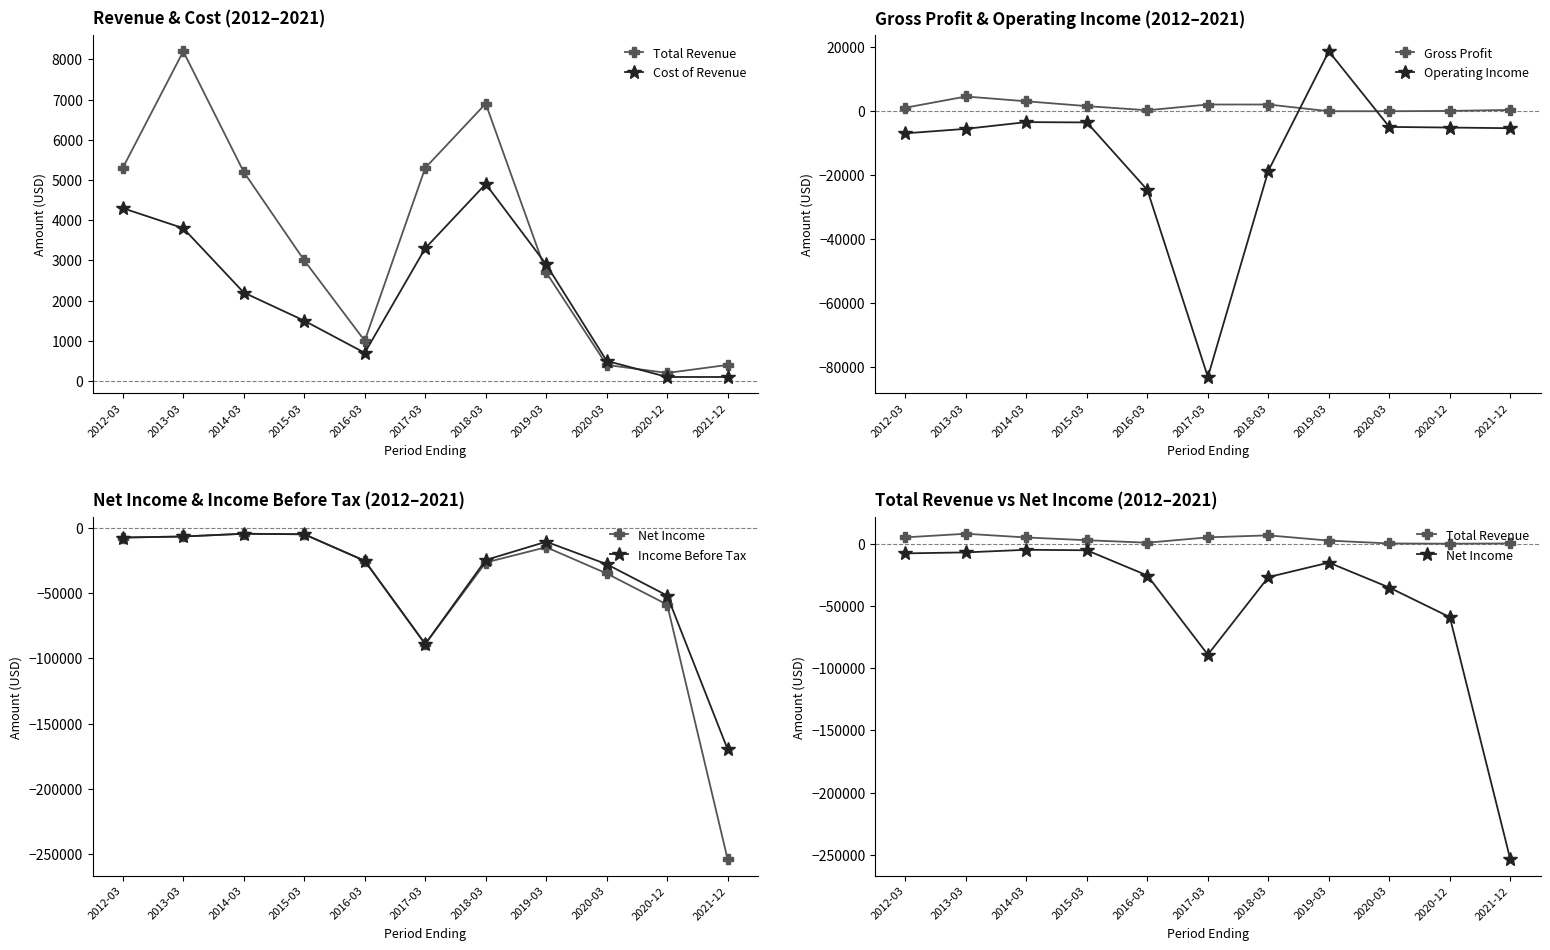

The value of Gross Profit at 2020-12 is 2410. True or false?

False